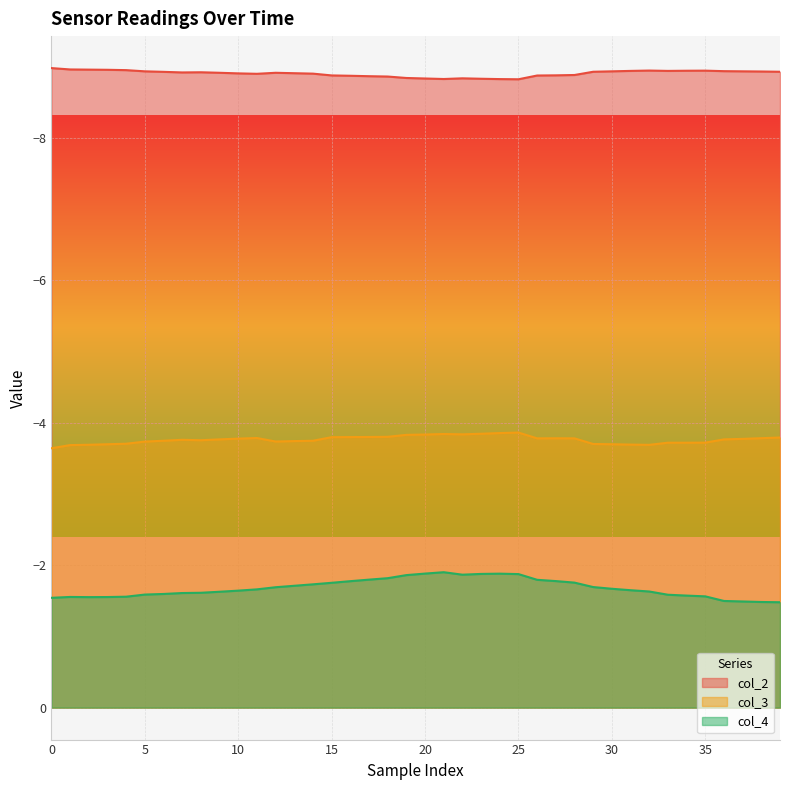

How many lines are shown in the chart?

3